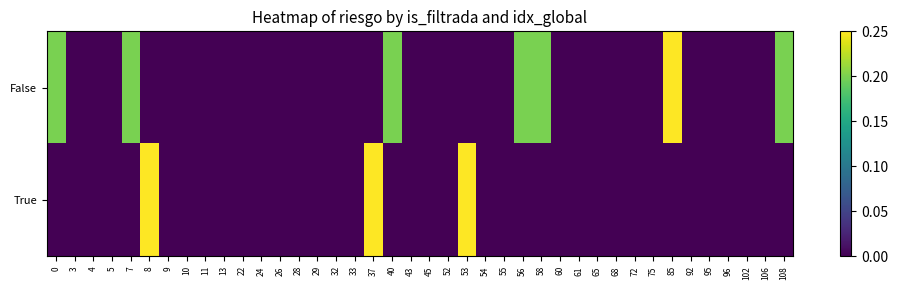

List the series in order of their overall mean, highest first.

False, True